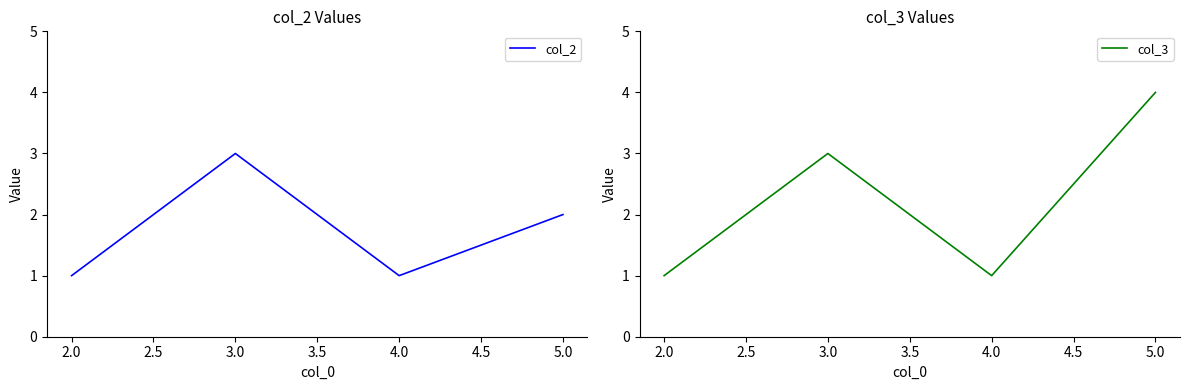

What is the sum of the col_3 values at 2.0 and 3.0?

4